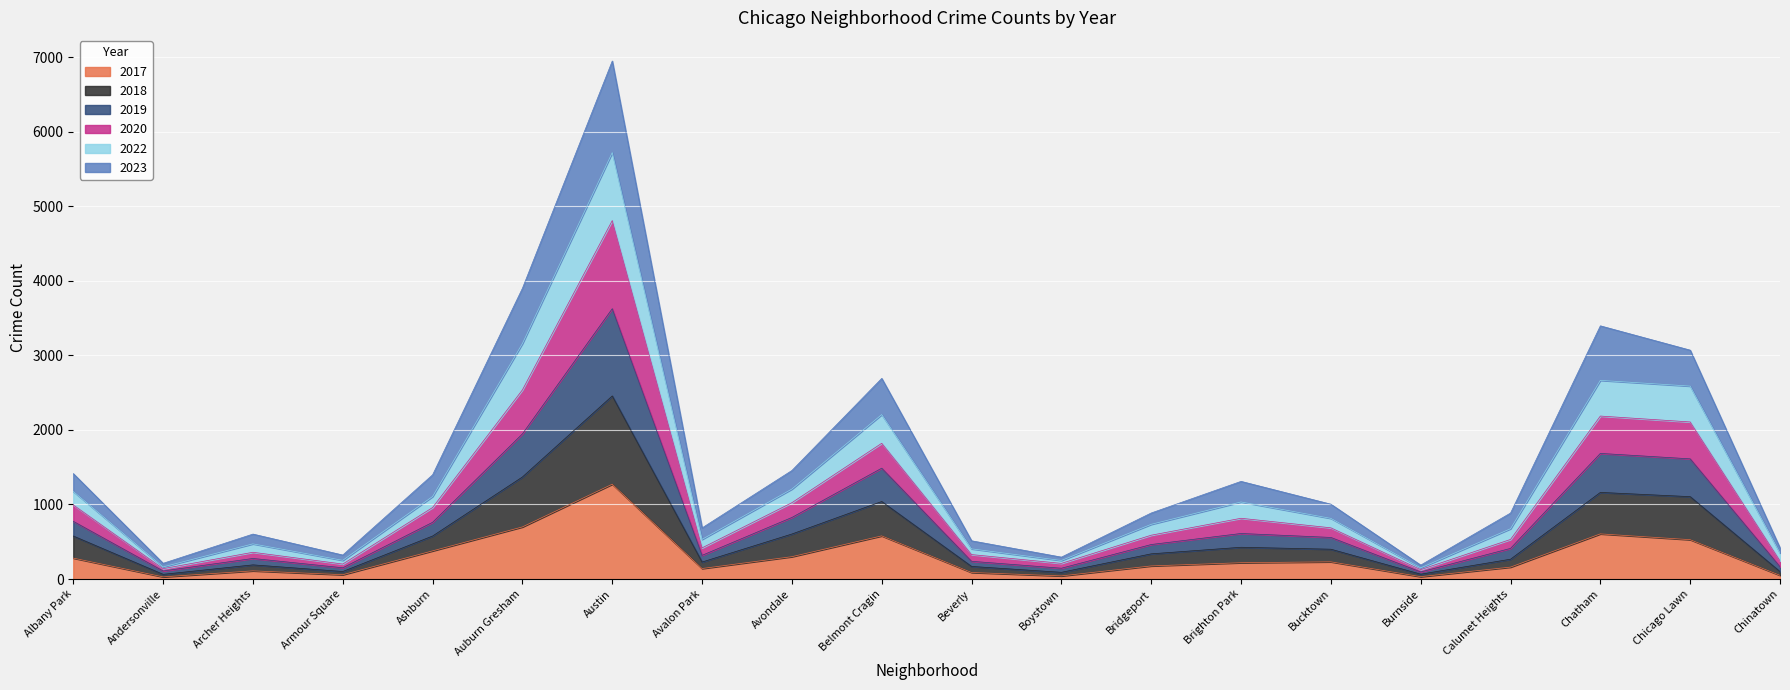

At which category is the sum across all series the highest?

Austin